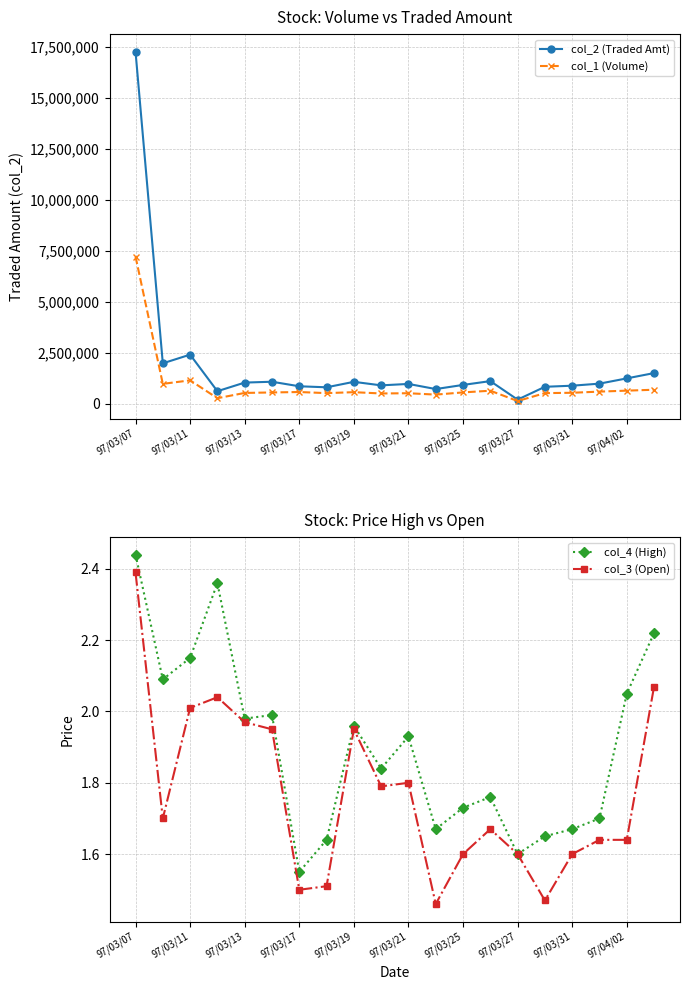

What is the sum of the col_2 (Traded Amt) values at 97/03/17 and 97/03/19?

1945080